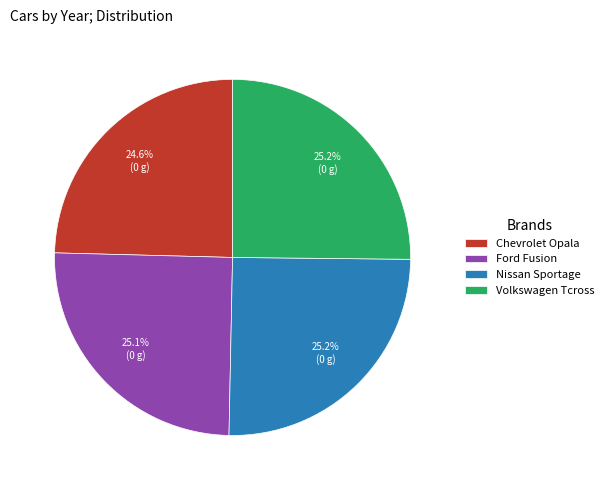

To the nearest percent, what percentage of the pie is Volkswagen Tcross?

25%